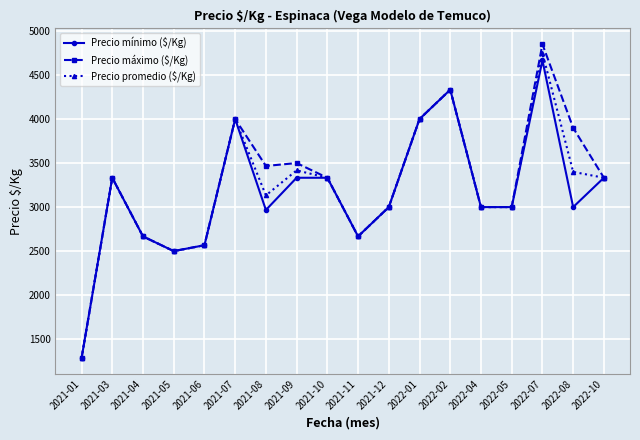

What is the label of the 17th point from the left?

2022-08